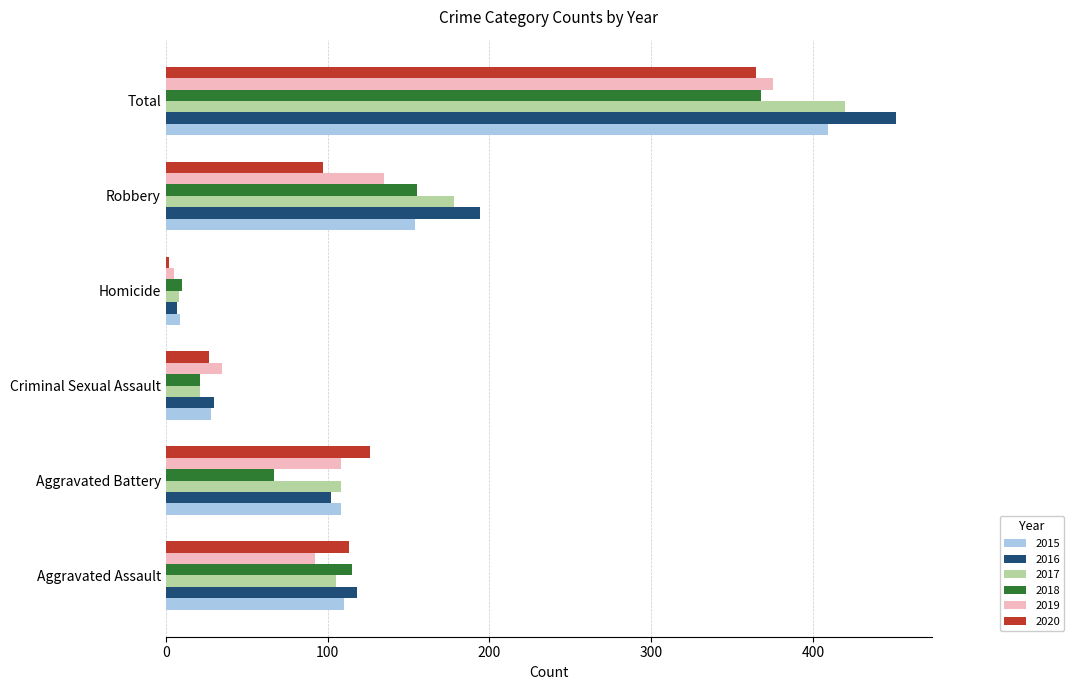

At how many categories does at least one series exceed 320?

1